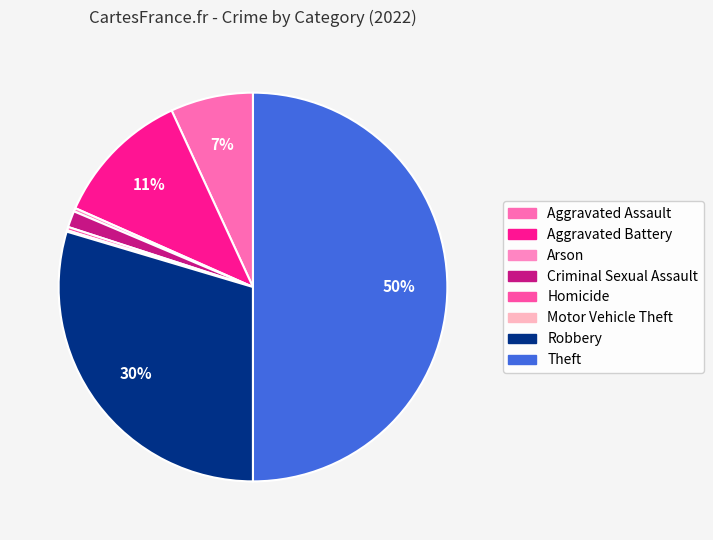

To the nearest percent, what portion does Aggravated Battery represent?

11%